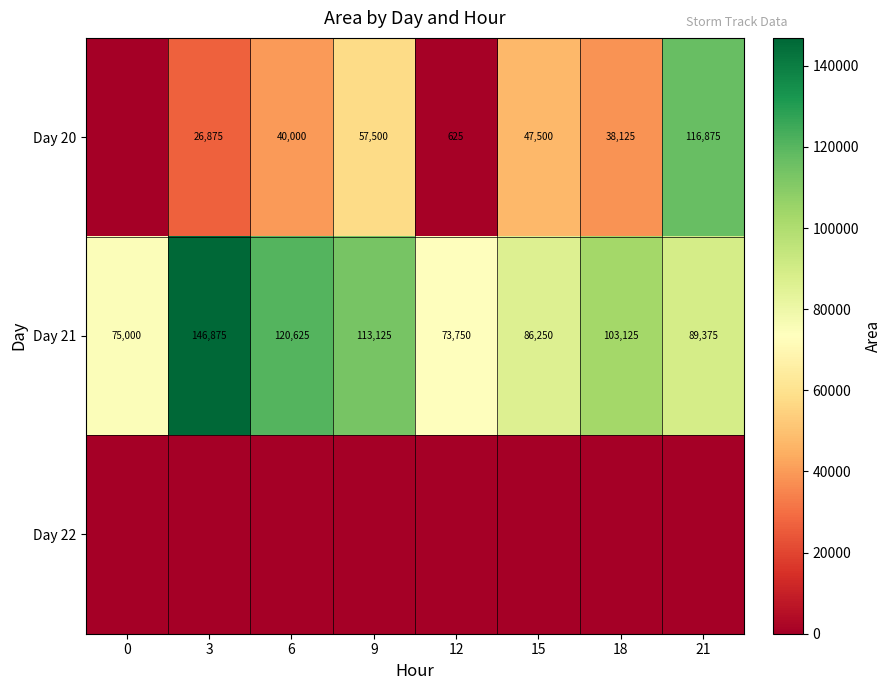

Read the Day 21 value at 21.

89375